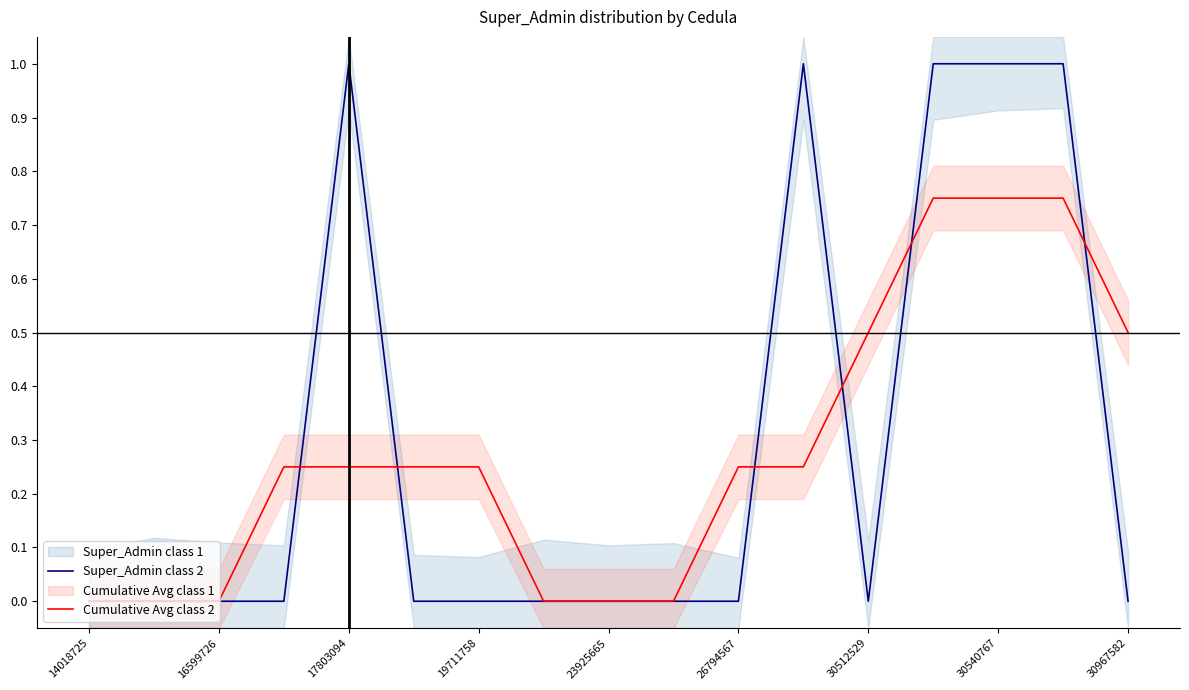

The value of Super_Admin class 2 at 23925665 is 0.0. True or false?

True